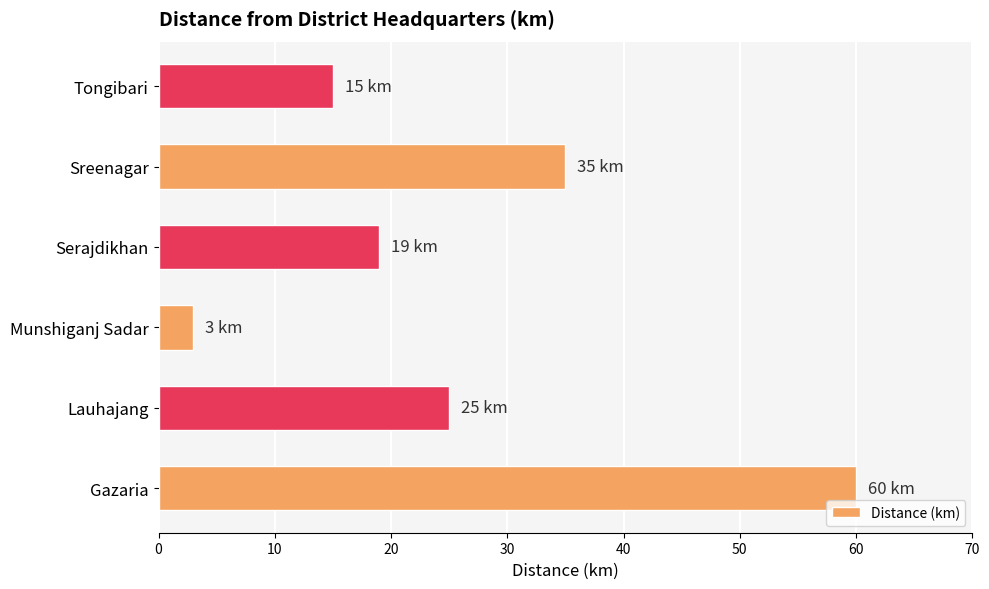

What is the change in value from Serajdikhan to Tongibari?

-4